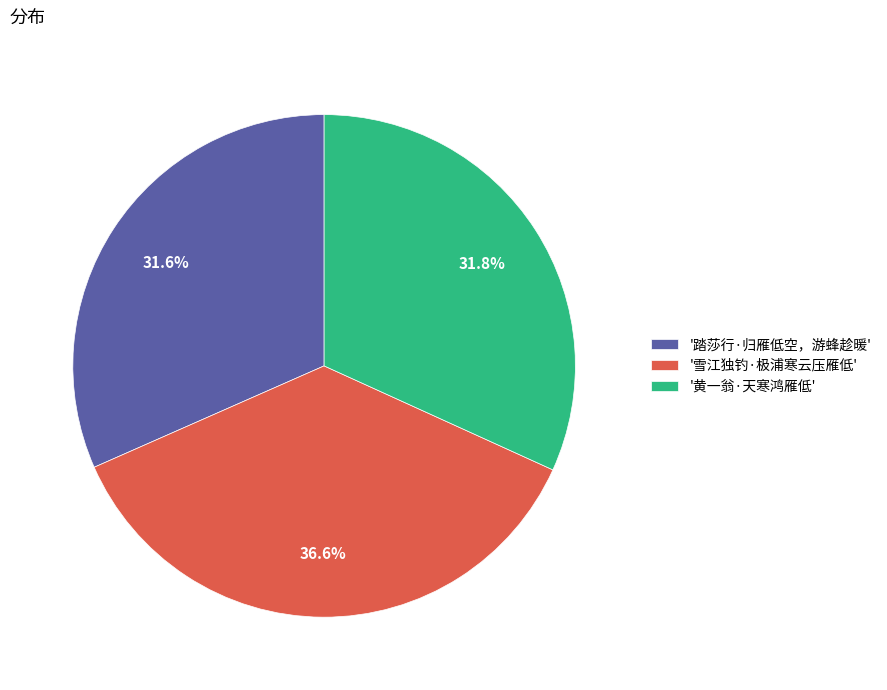

Which category has the biggest portion of the pie?

'雪江独钓·极浦寒云压雁低'